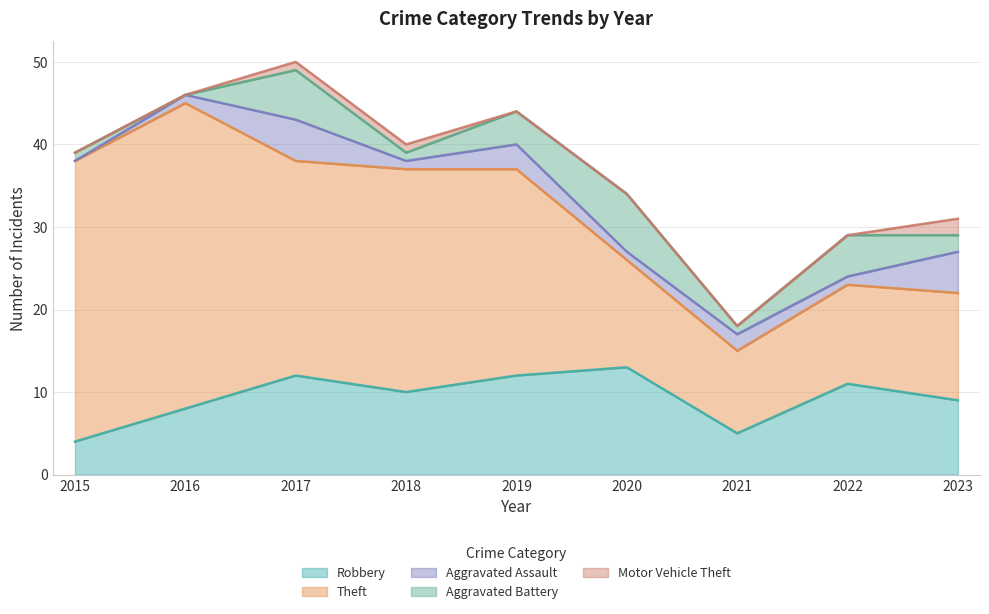

What is the total value across all series at 2015?

39